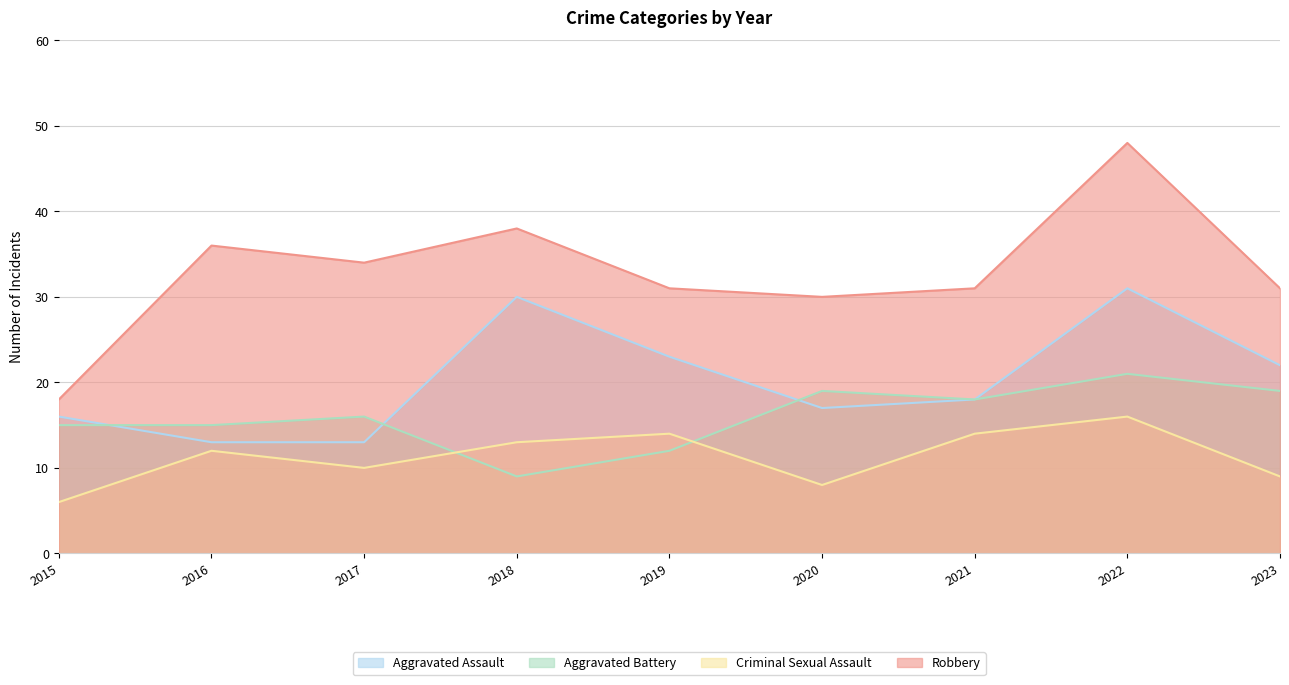

What is the difference between the highest and lowest values at 2020?

22